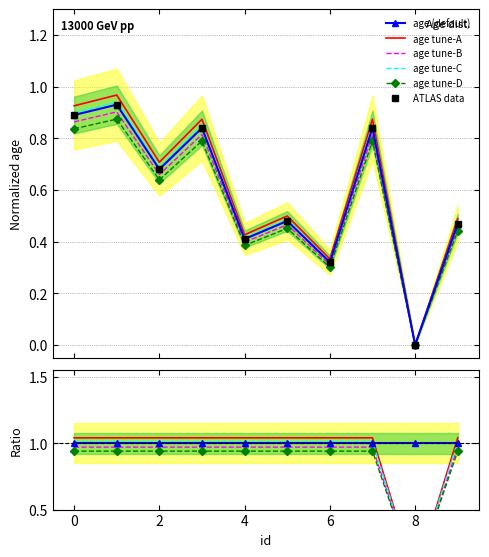

What is the maximum value shown in the chart?

0.9